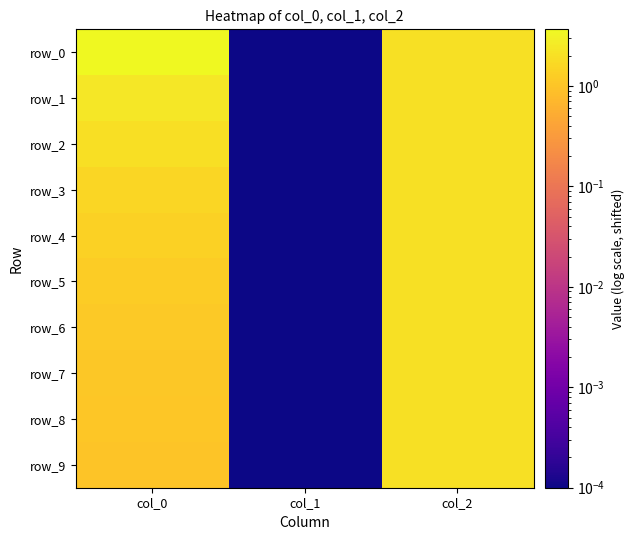

Where is row_8 nearest to the value 1?

col_0